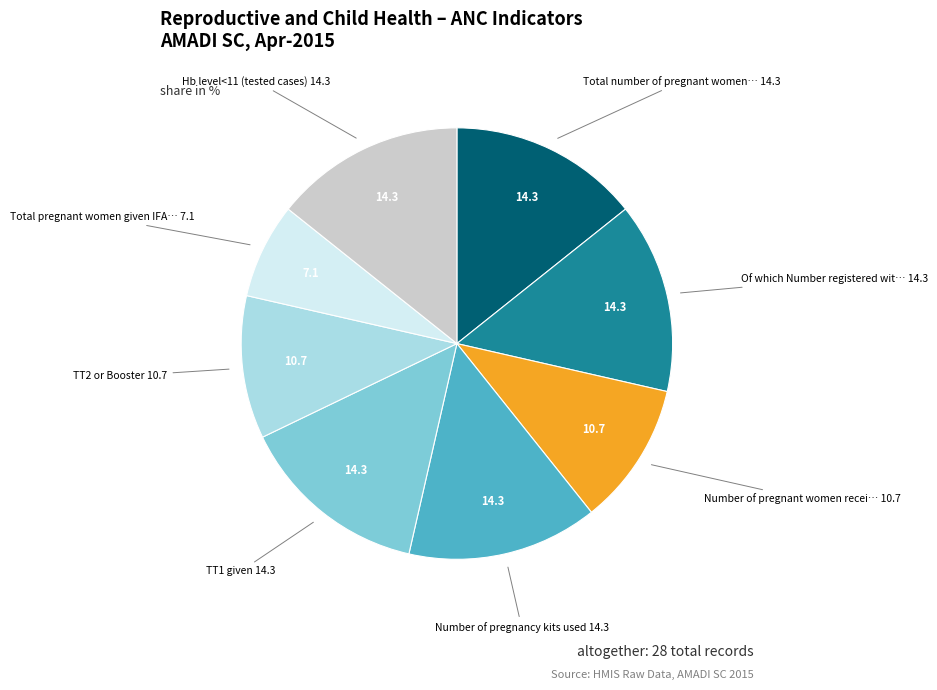

Does any single category account for the majority?

No